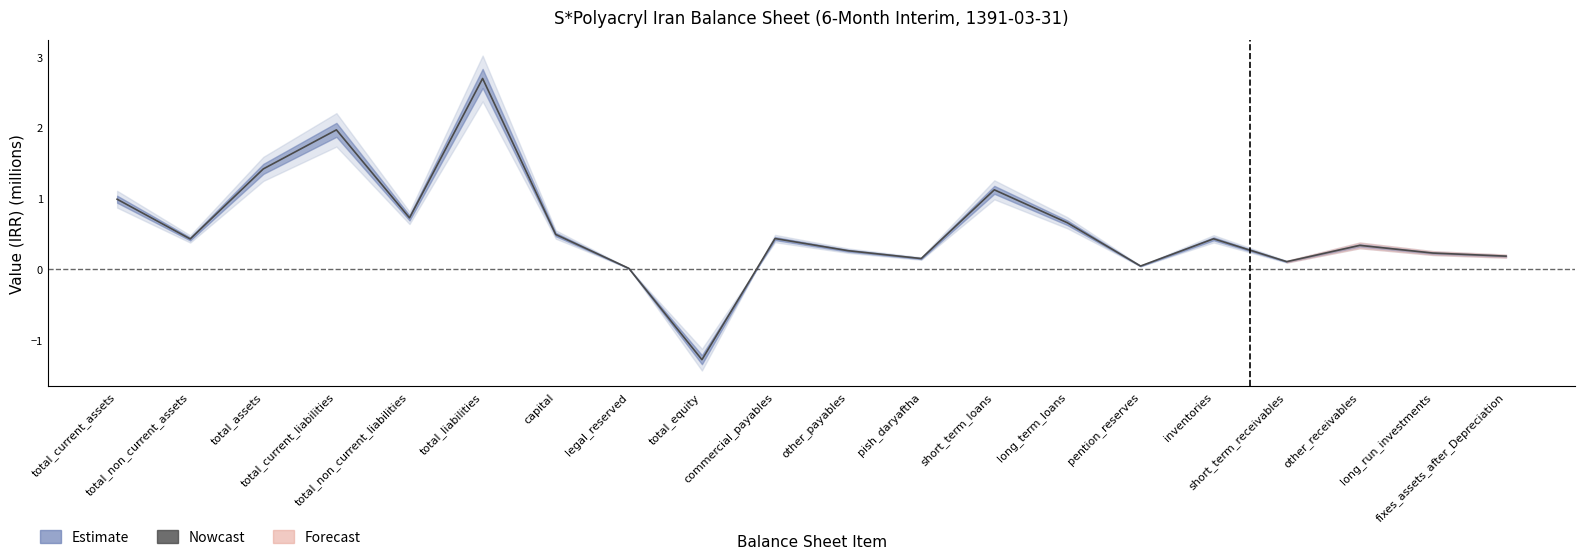

The value at commercial_payables is 0.2. True or false?

False